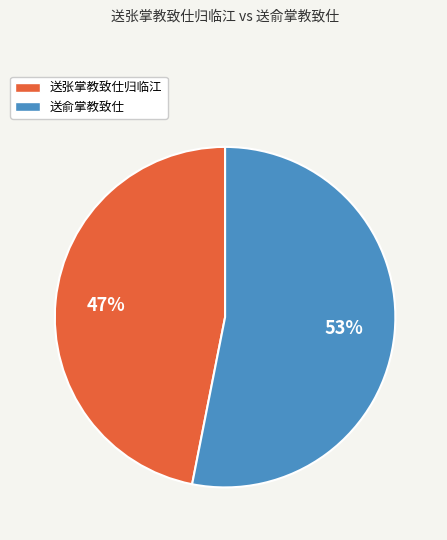

True or false: 送张掌教致仕归临江 accounts for 55% of the total.

False